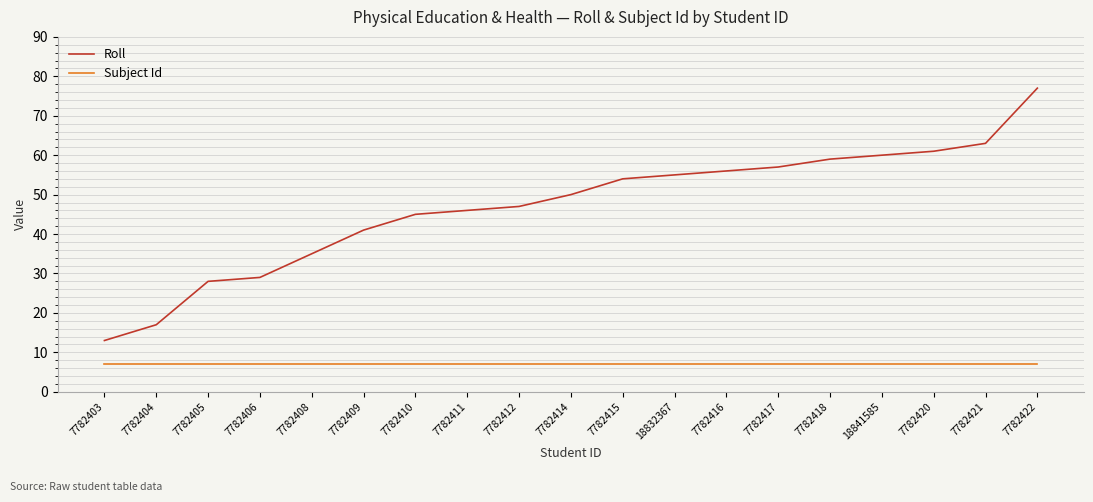

What is the total value across all series at 7782417?

64